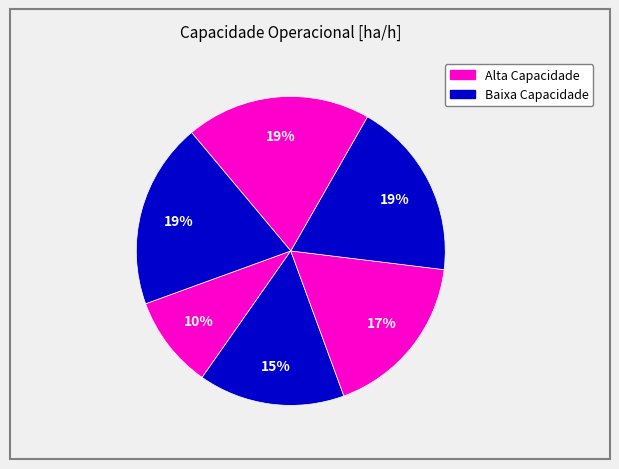

Count the number of slices in the pie.

6